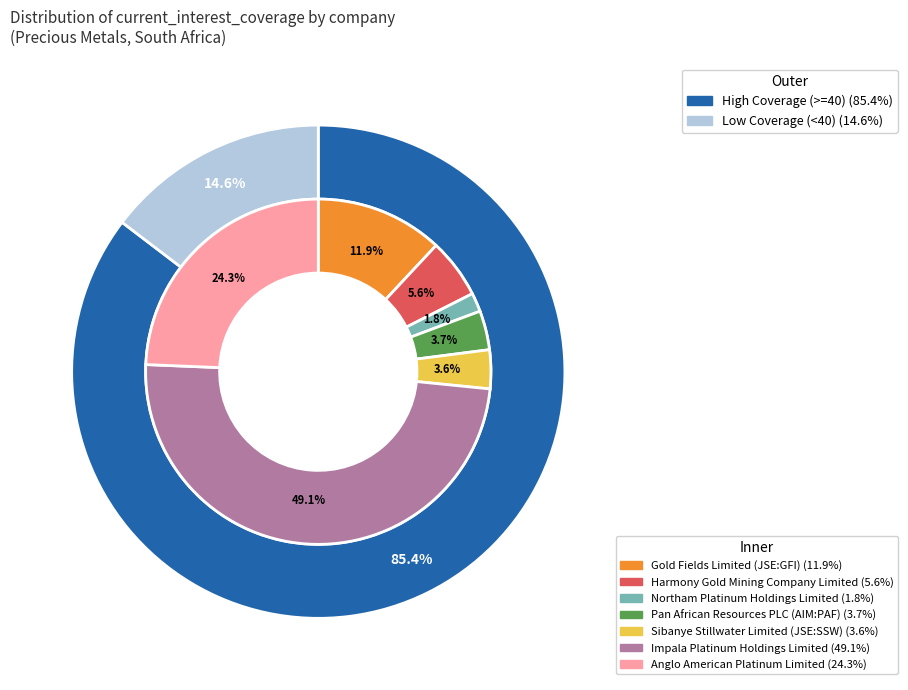

To the nearest percent, what portion does Anglo American Platinum Limited represent?

24%